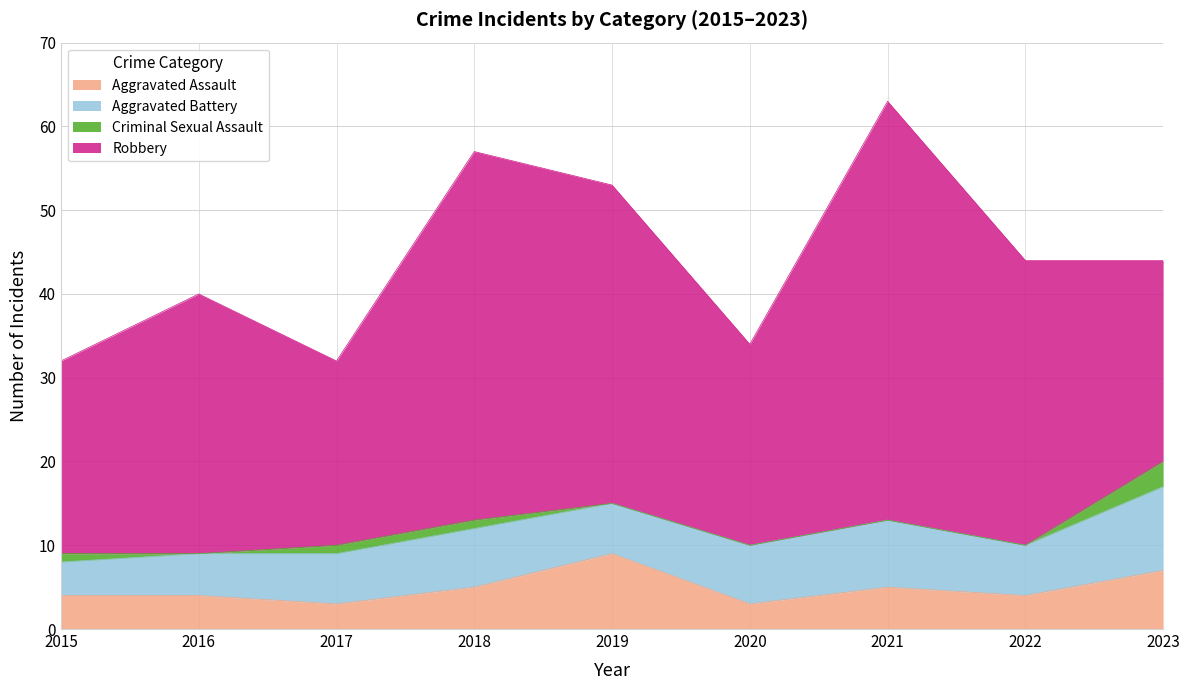

What is the sum of all Robbery values?

290